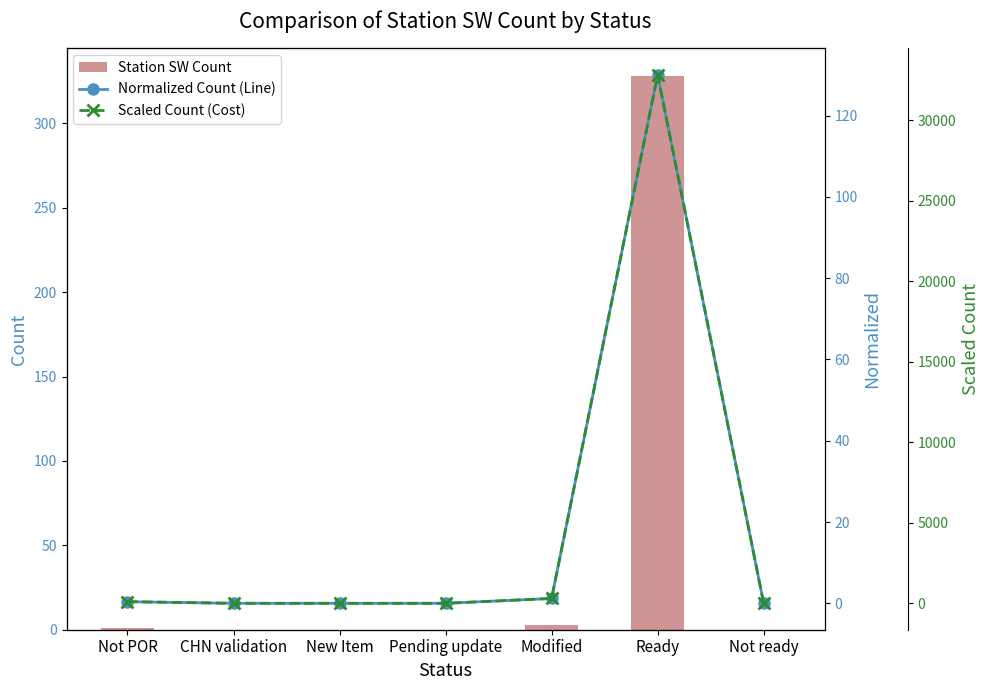

The value of Station SW Count at Not ready is 109.5. True or false?

False